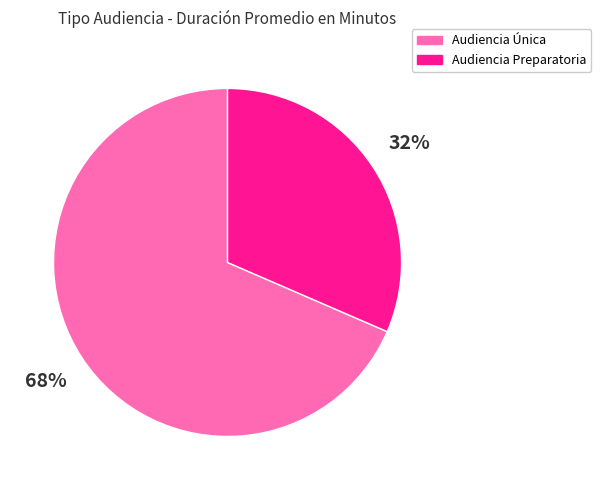

Count the number of slices in the pie.

2